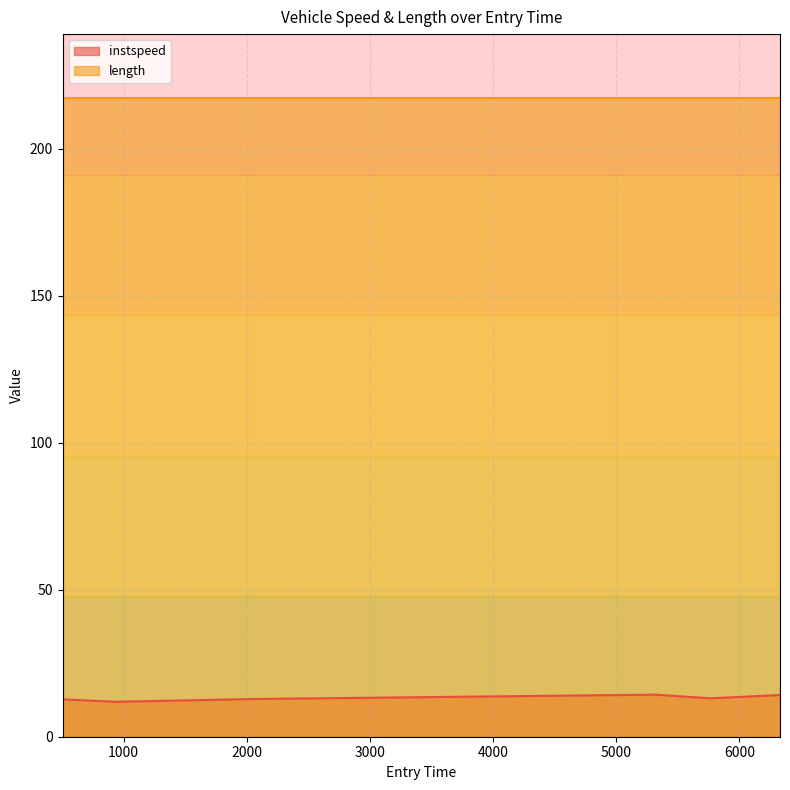

What is the change in value from 931.3498555965424 to 5314.495646043914?

+2.4